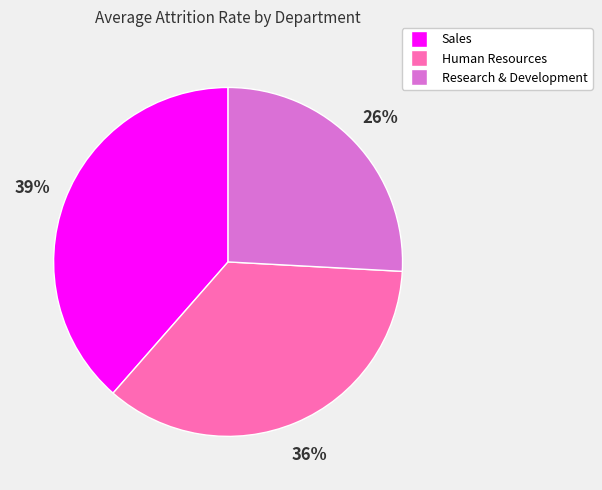

Combined, do Human Resources and Research & Development account for over 50%?

Yes